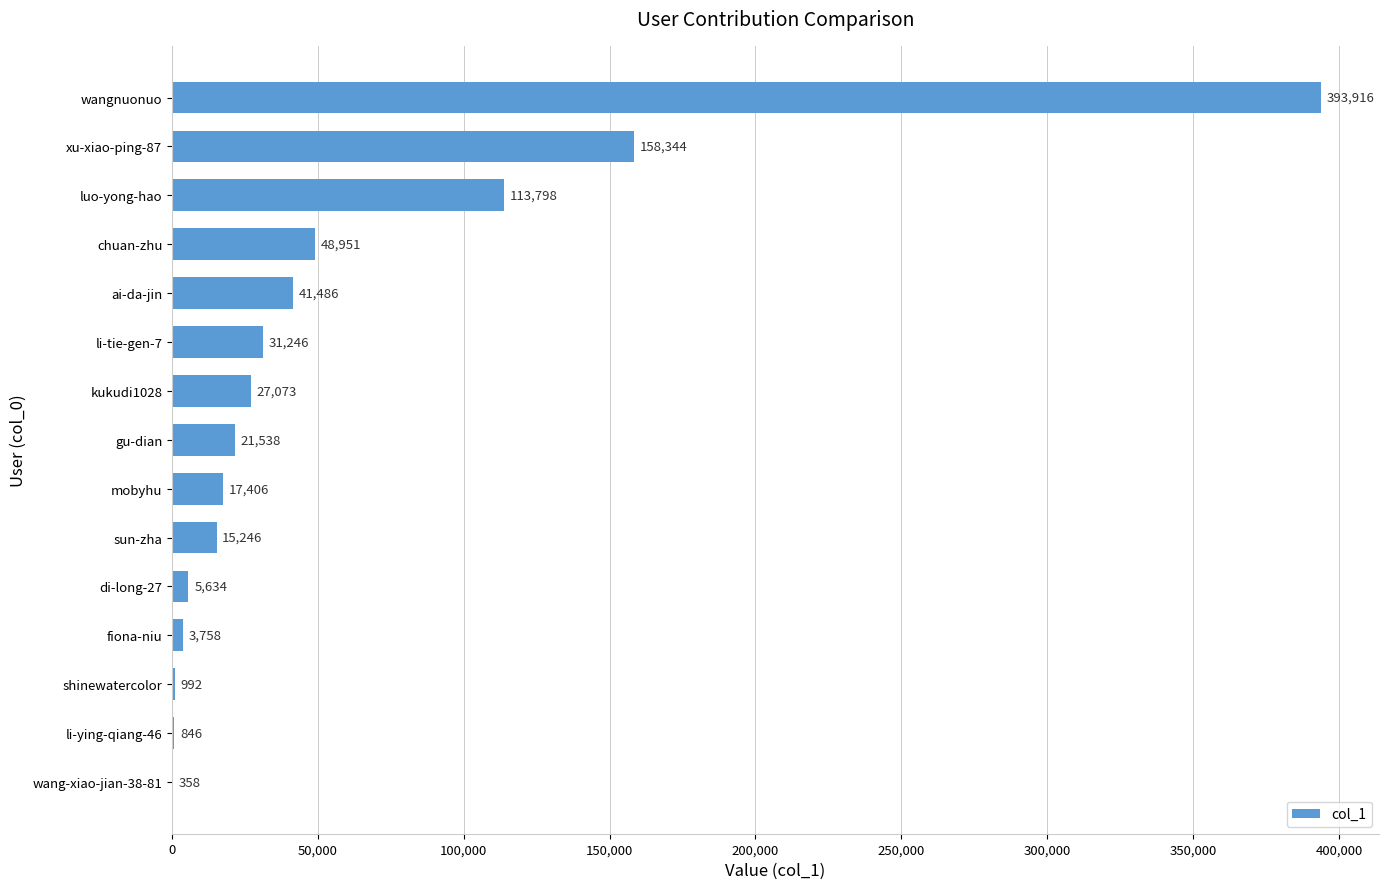

Is it true that the value at shinewatercolor is 992?

True